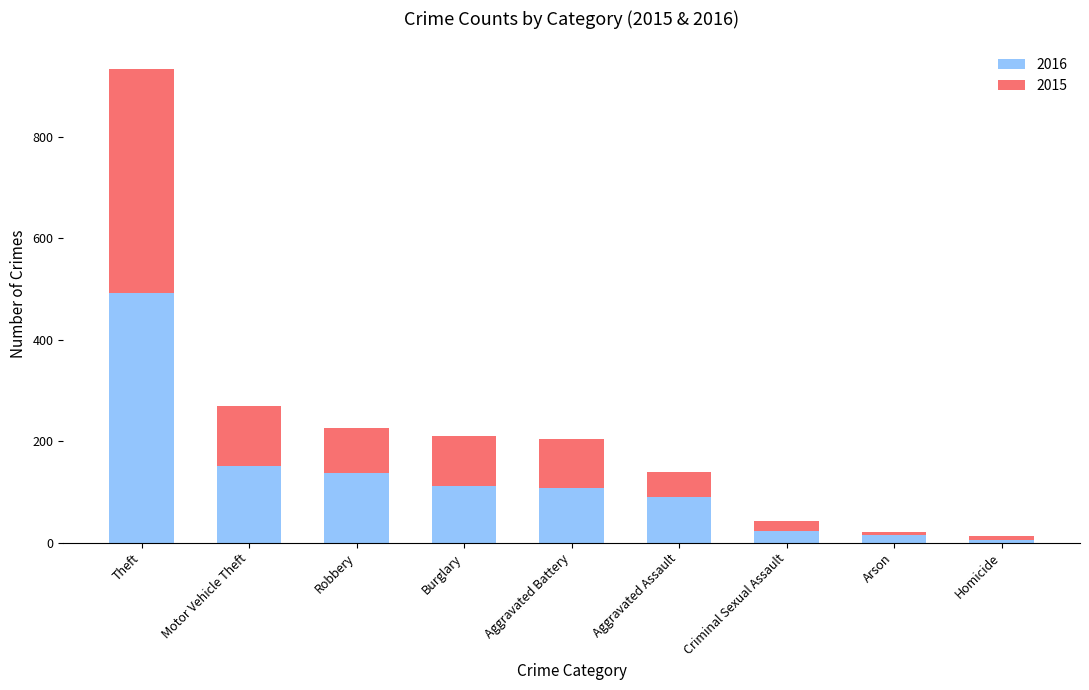

Reading left to right, transcribe the values for 2016.

Theft=492	Motor Vehicle Theft=151	Robbery=138	Burglary=112	Aggravated Battery=108	Aggravated Assault=90	Criminal Sexual Assault=22	Arson=15	Homicide=6